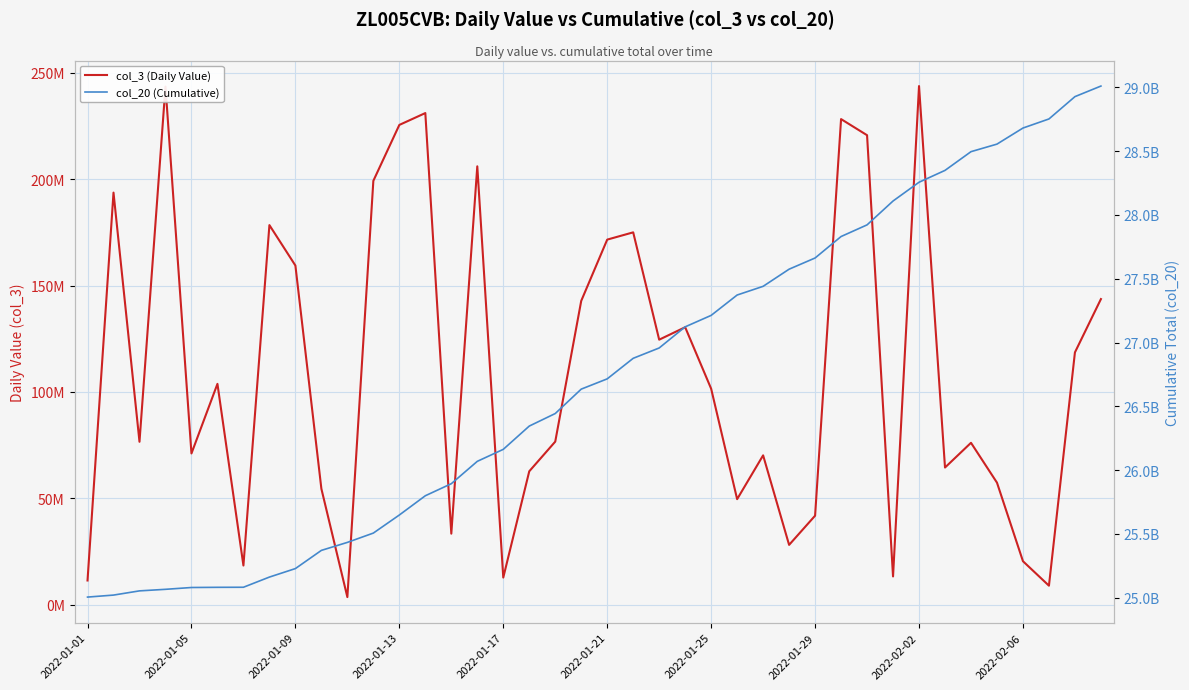

Between 22 and 37, which series saw the biggest shift?

col_20 (Cumulative)